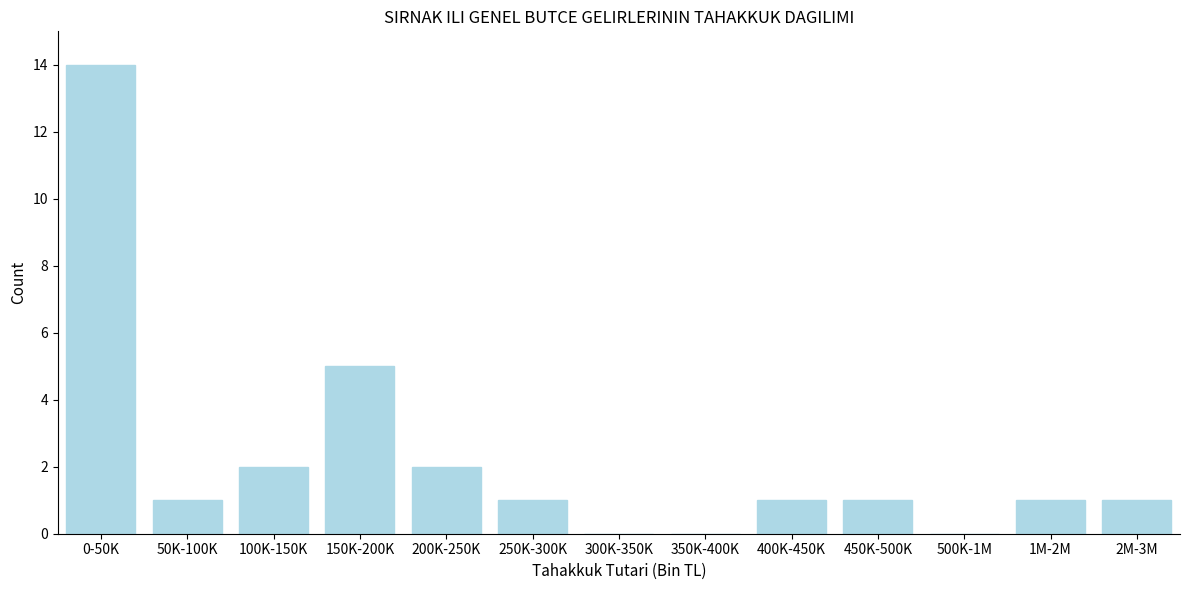

Reading left to right, list all the values displayed in this chart.

0-50K=14	50K-100K=1	100K-150K=2	150K-200K=5	200K-250K=2	250K-300K=1	300K-350K=0	350K-400K=0	400K-450K=1	450K-500K=1	500K-1M=0	1M-2M=1	2M-3M=1